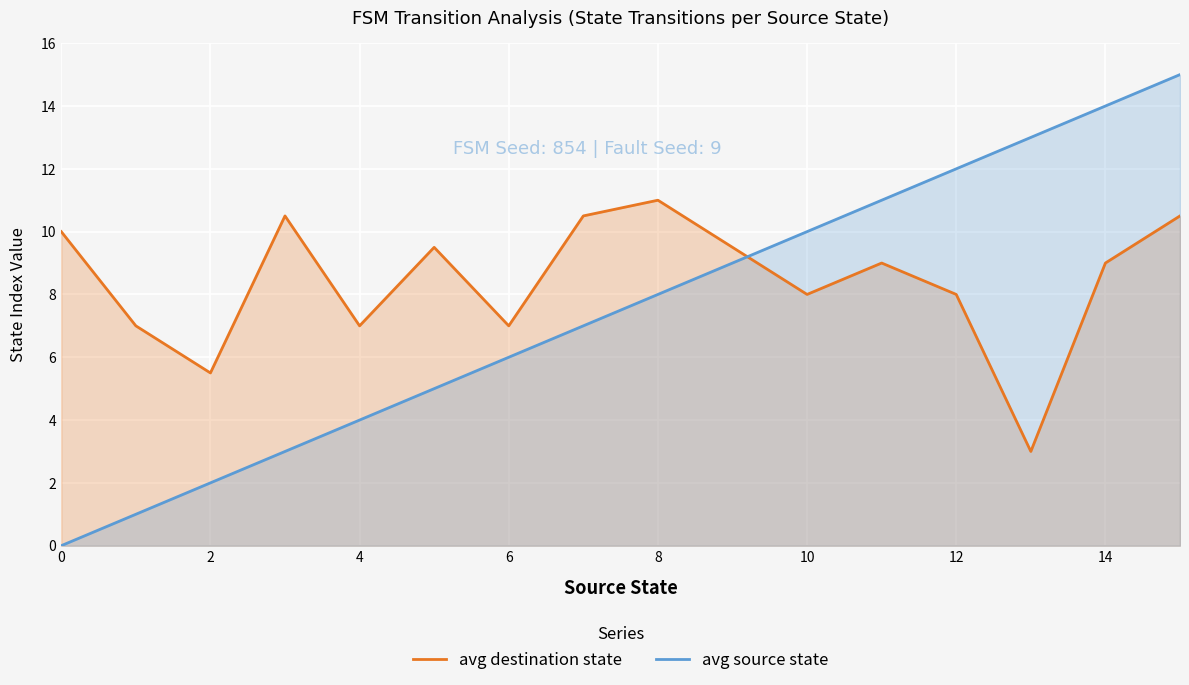

Which series has the largest total across all categories?

avg destination state